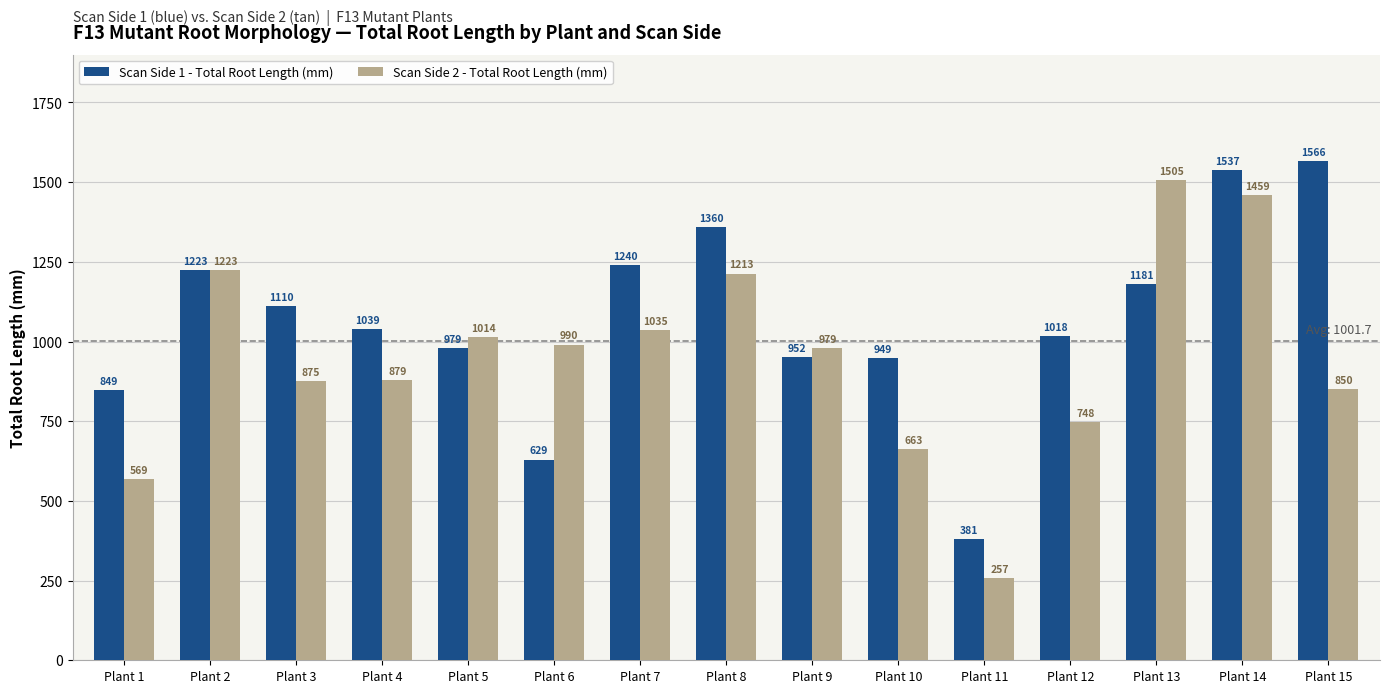

The value of Scan Side 1 - Total Root Length (mm) at Plant 13 is 1180.8. True or false?

True